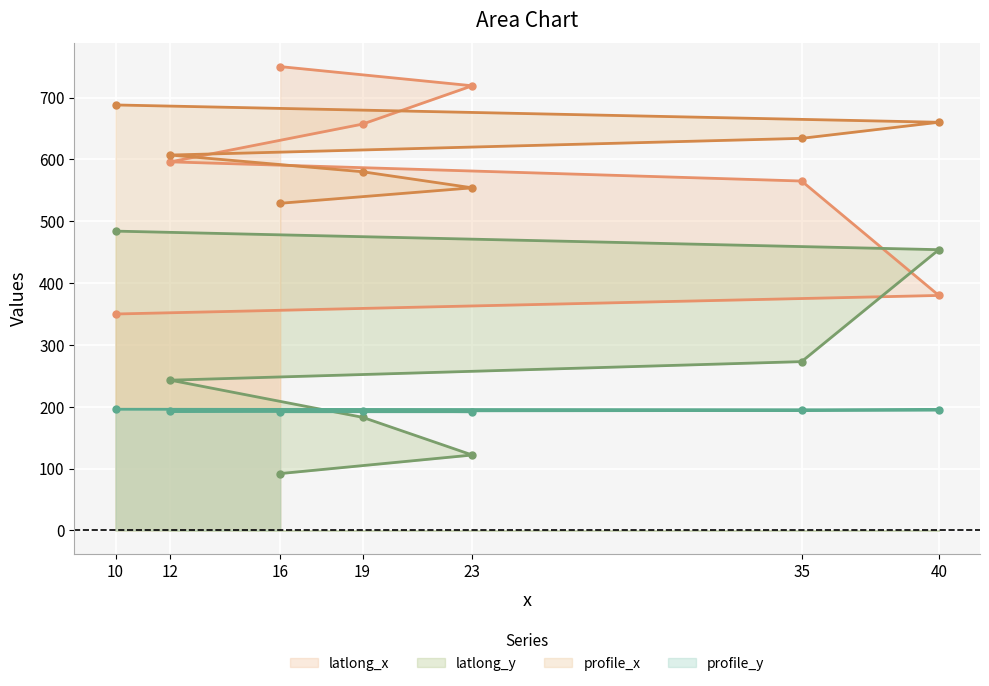

True or false: profile_x has more than 0 points higher than both neighbors.

False